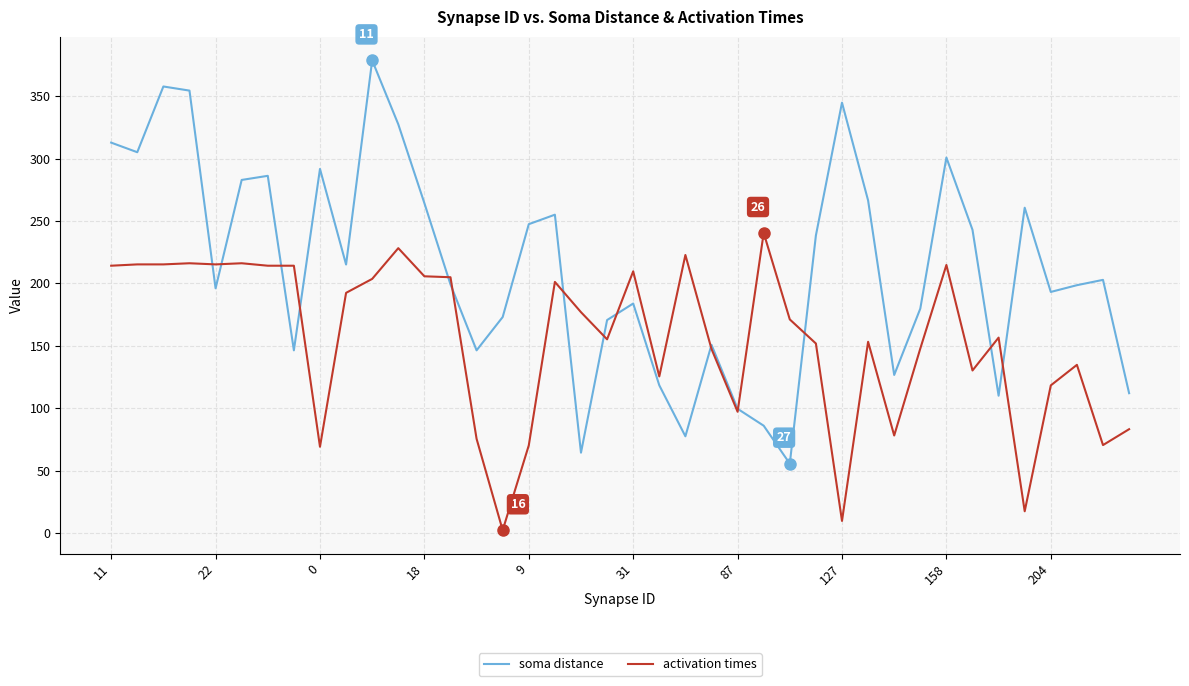

List the series in order of their overall mean, highest first.

soma distance, activation times